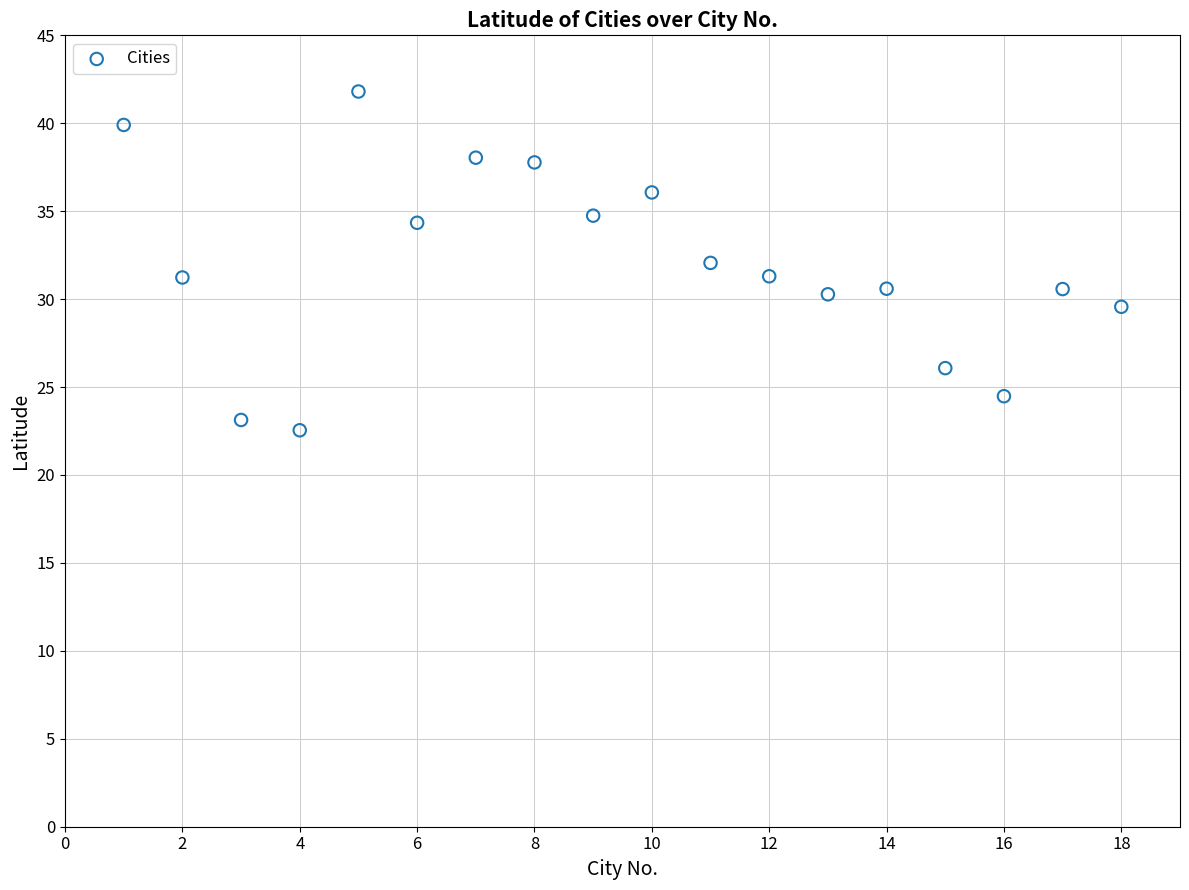

What is the range of X values (max minus min)?

17.0